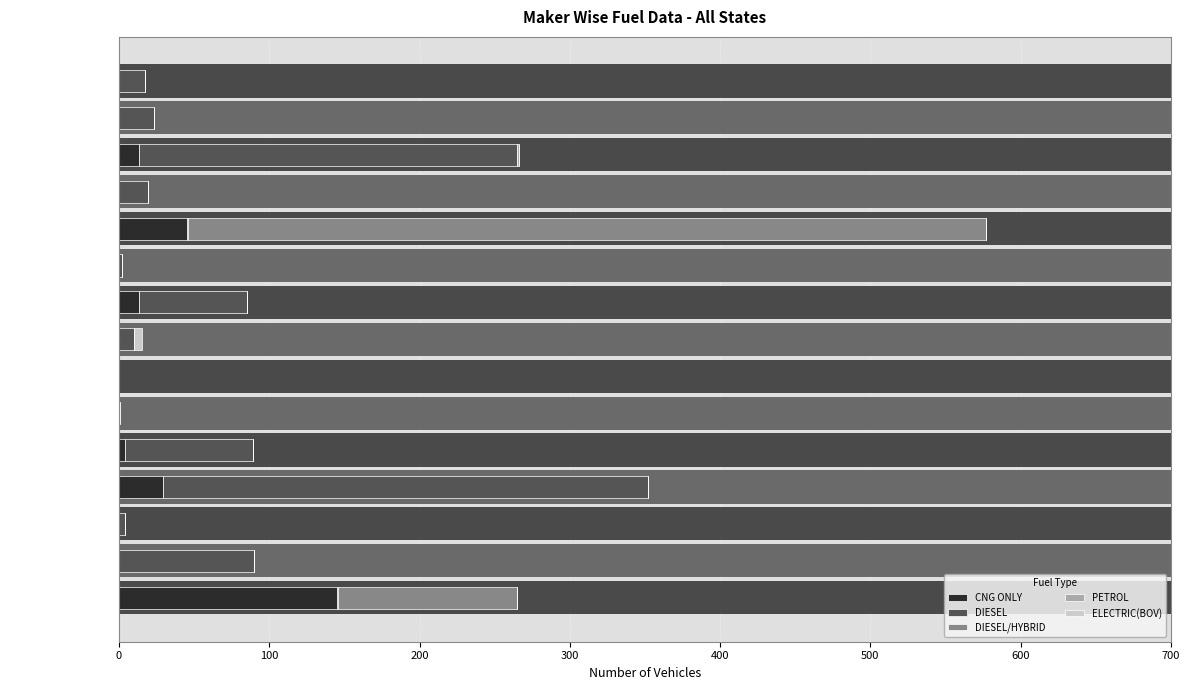

Is it true that PETROL equals 1 at EICHER MOTORS?

False